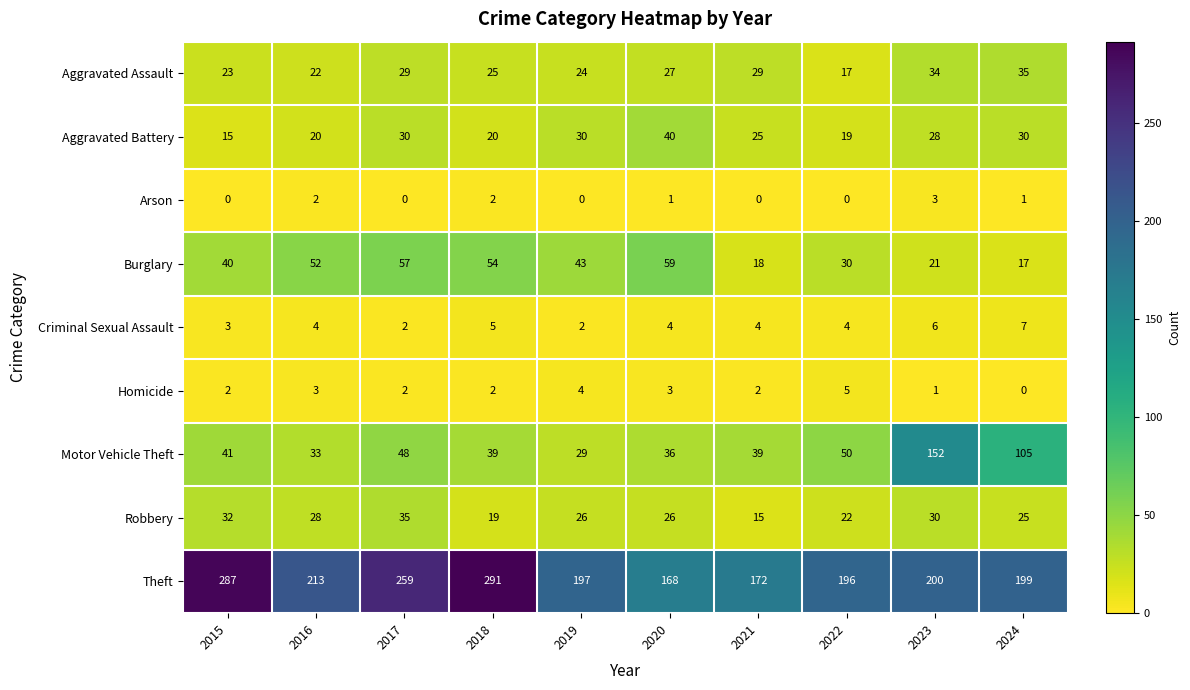

What is the sum of all Homicide values?

24